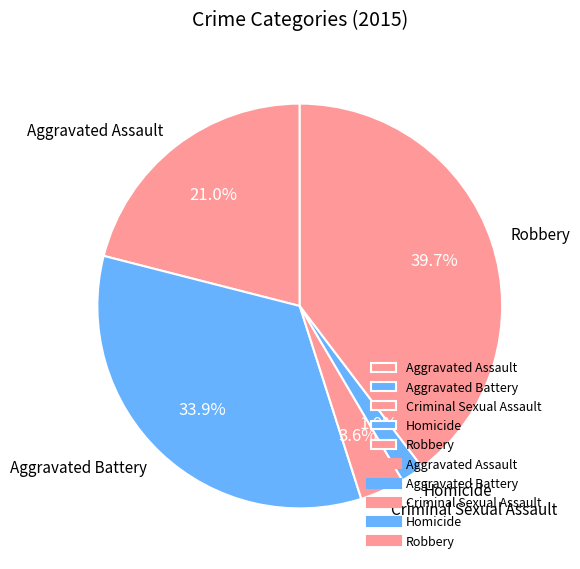

How many segments does this pie chart have?

5